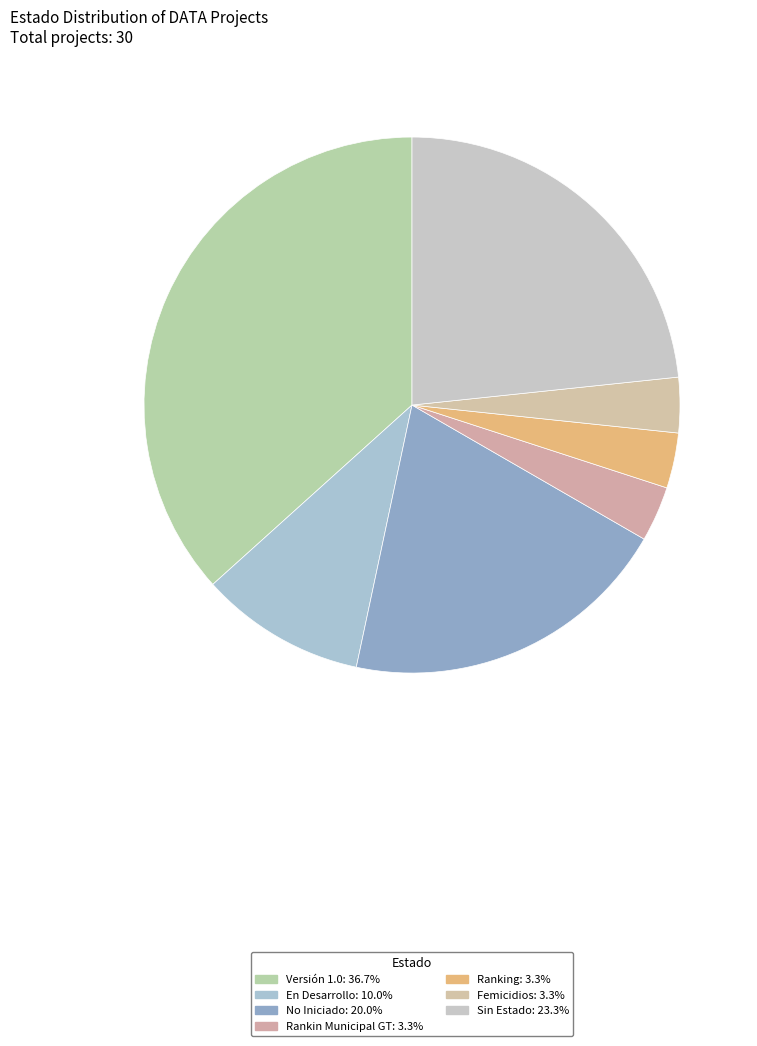

Count the number of slices in the pie.

7